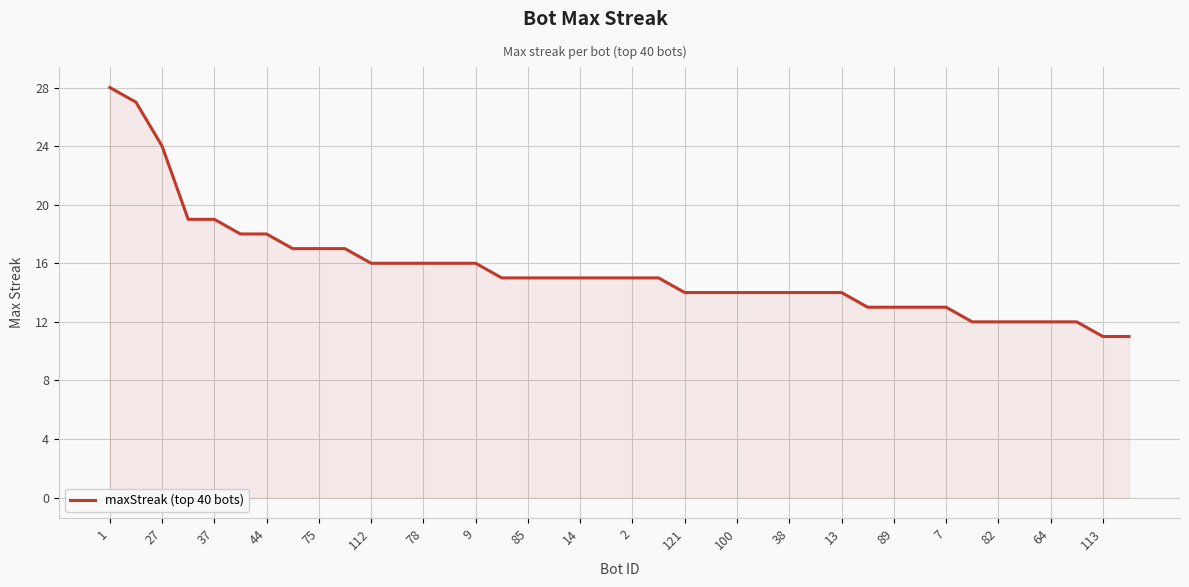

What is the difference between the maximum and minimum values?

17